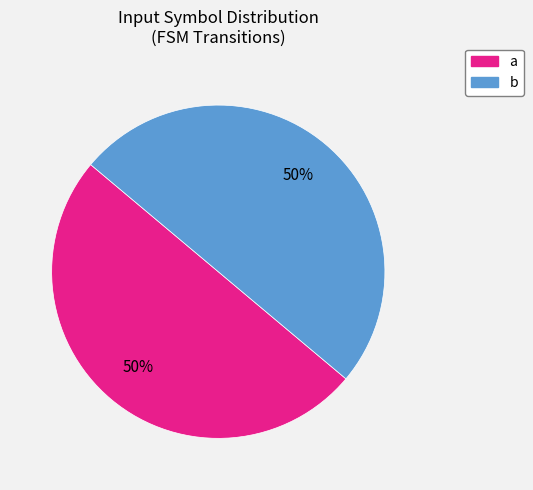

Is the sum of b and a greater than half?

Yes